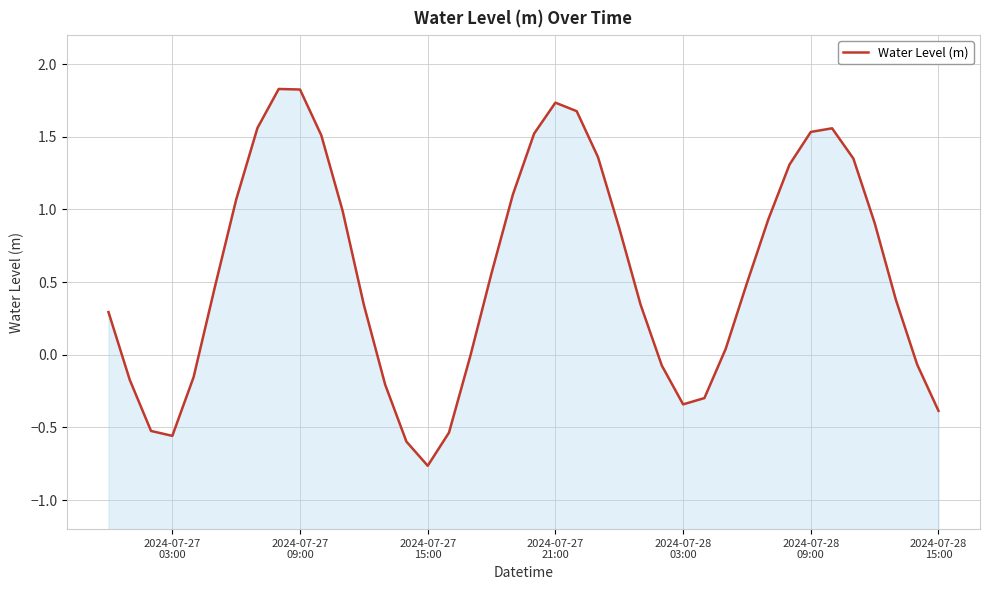

How many values are above zero?

26